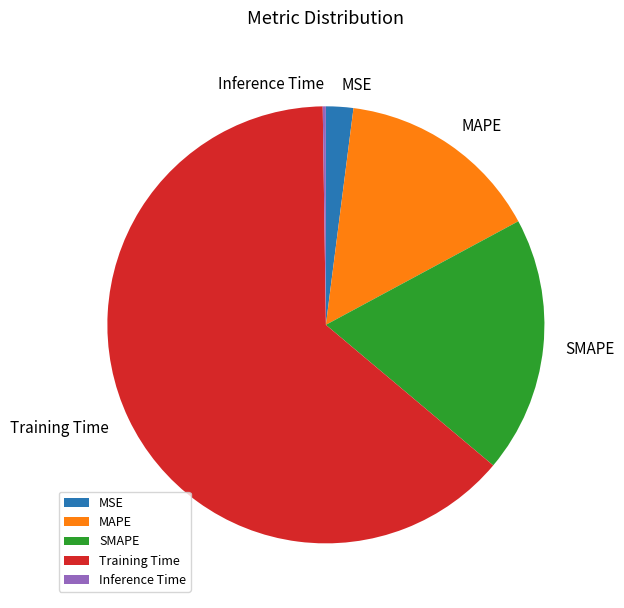

The SMAPE slice represents 19% of the pie. True or false?

True